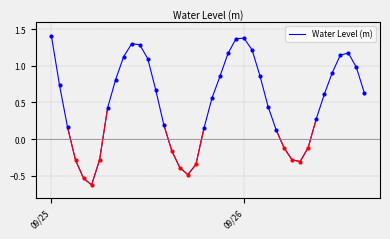

What is the difference between the maximum and minimum values?

2.0